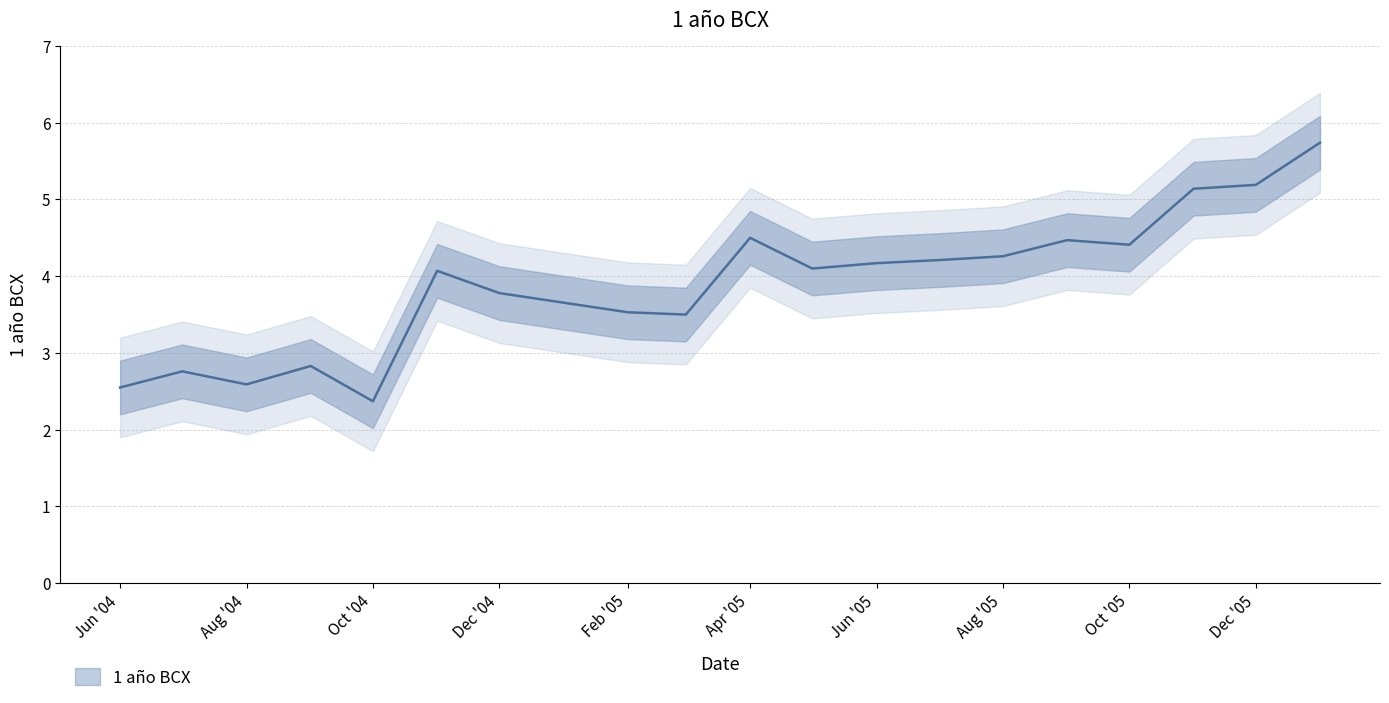

What is the average value?

3.9